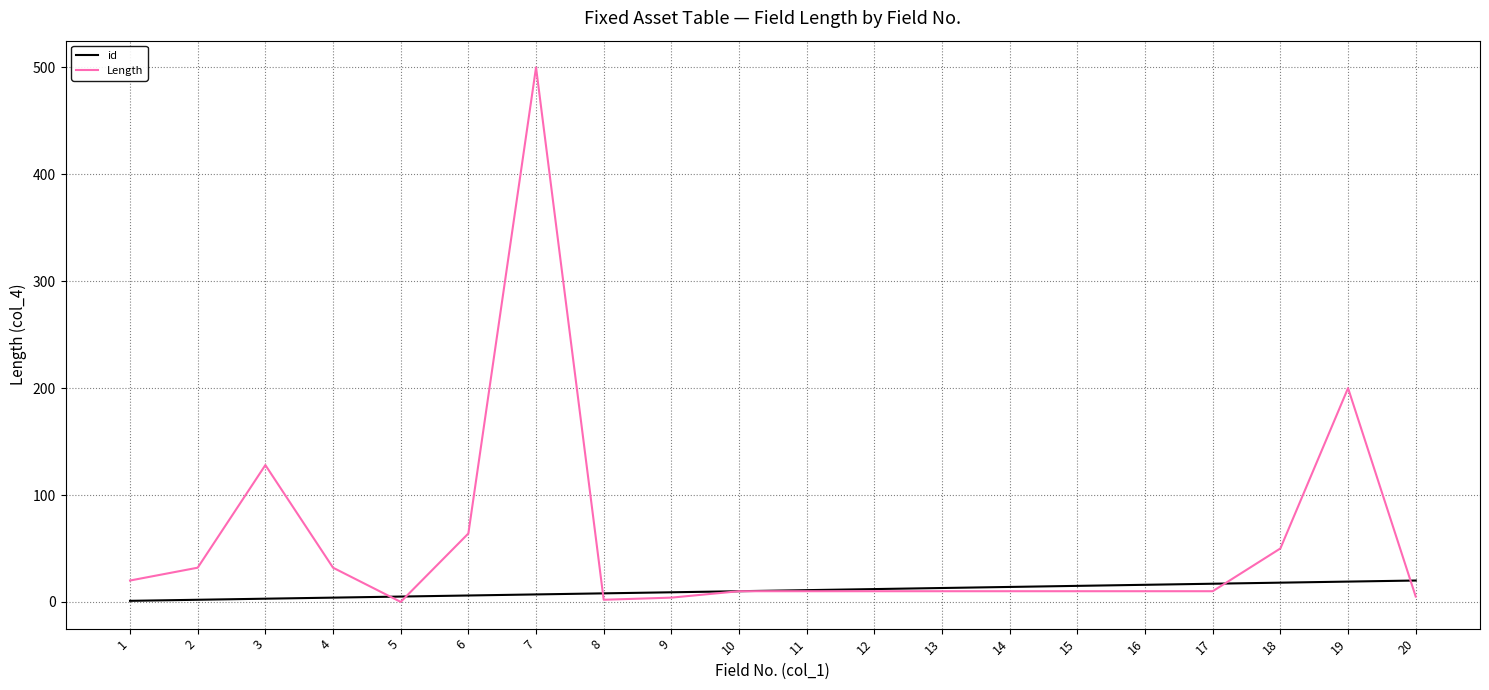

Which series changed the most between 8 and 18?

Length